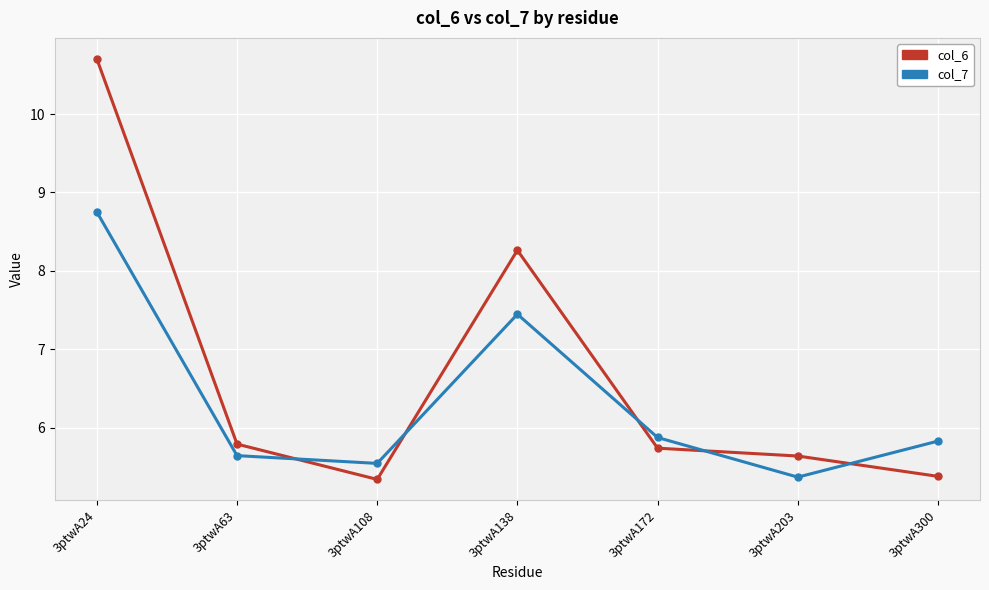

Which series changed the most between 3ptwA24 and 3ptwA172?

col_6